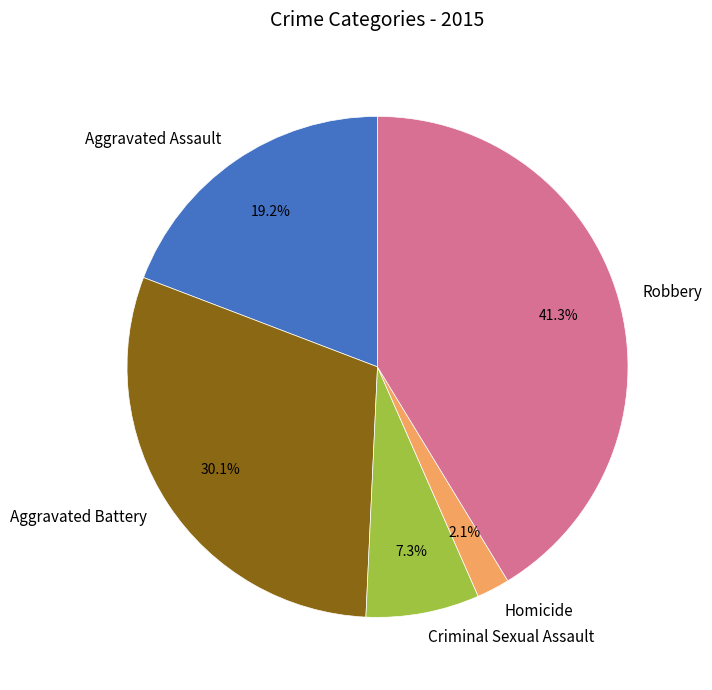

The Aggravated Assault slice represents 19% of the pie. True or false?

True